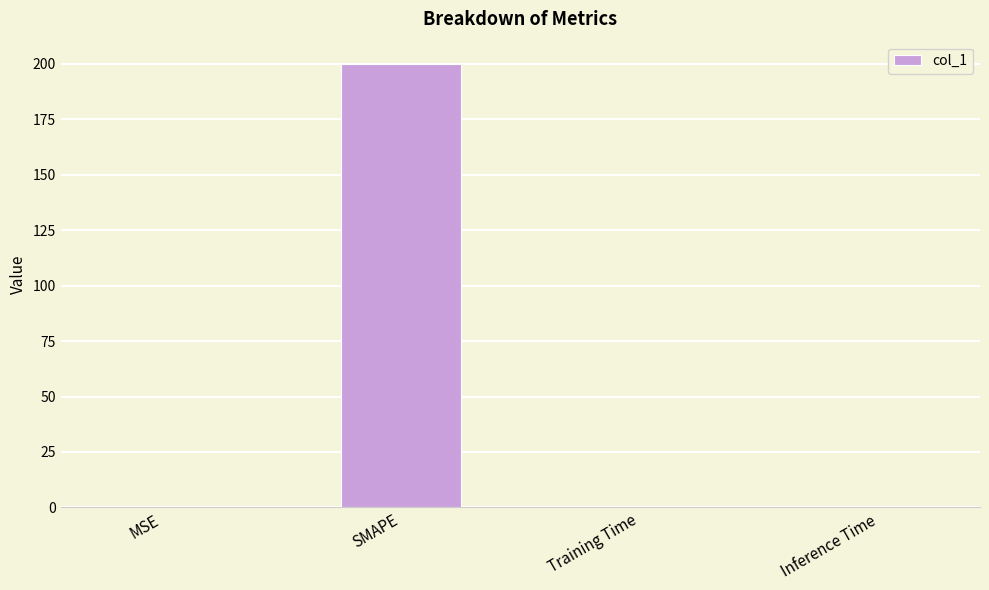

True or false: the data shows 200.0 at SMAPE.

True